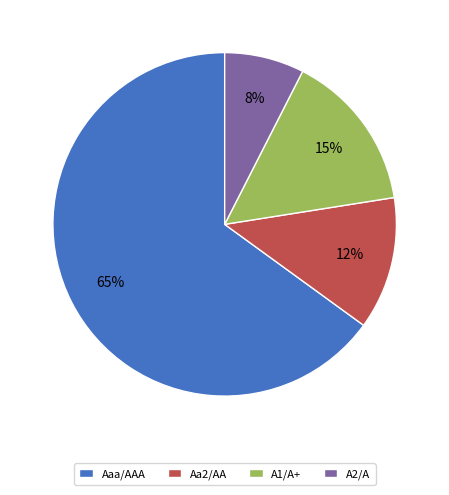

Between Aa2/AA and A2/A, which is larger?

Aa2/AA